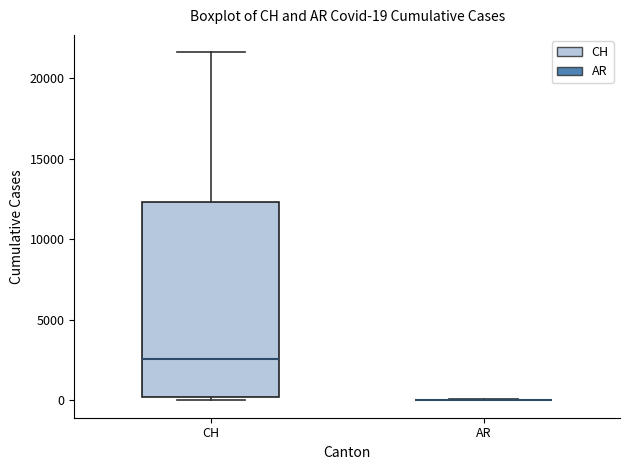

Which box is the tallest, from its lower edge to its upper edge?

CH